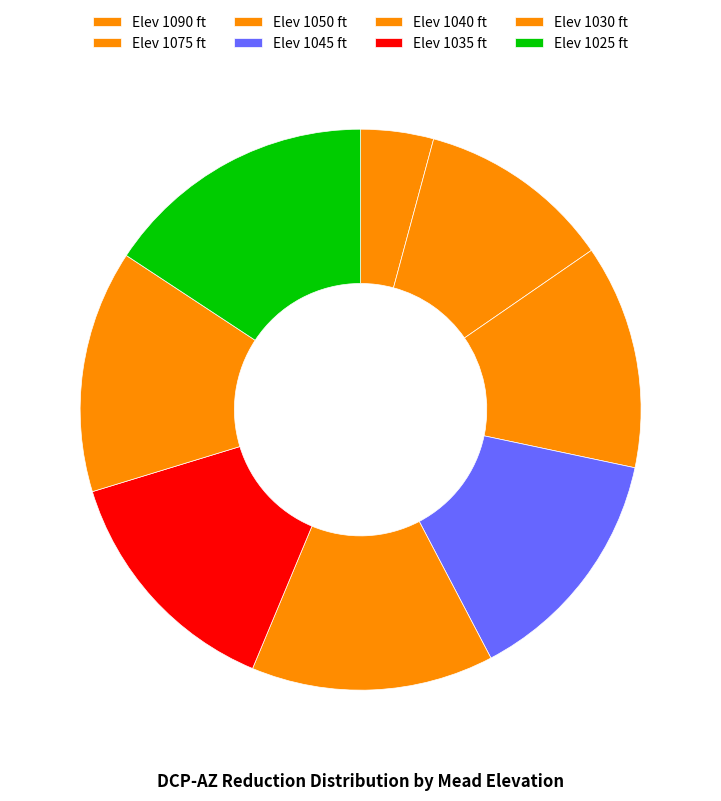

Is there a majority slice in this chart?

No